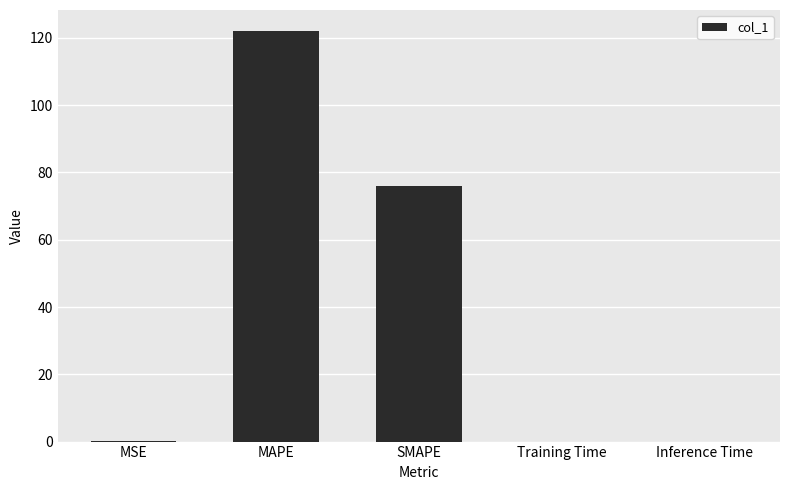

Read the value at MAPE.

122.2